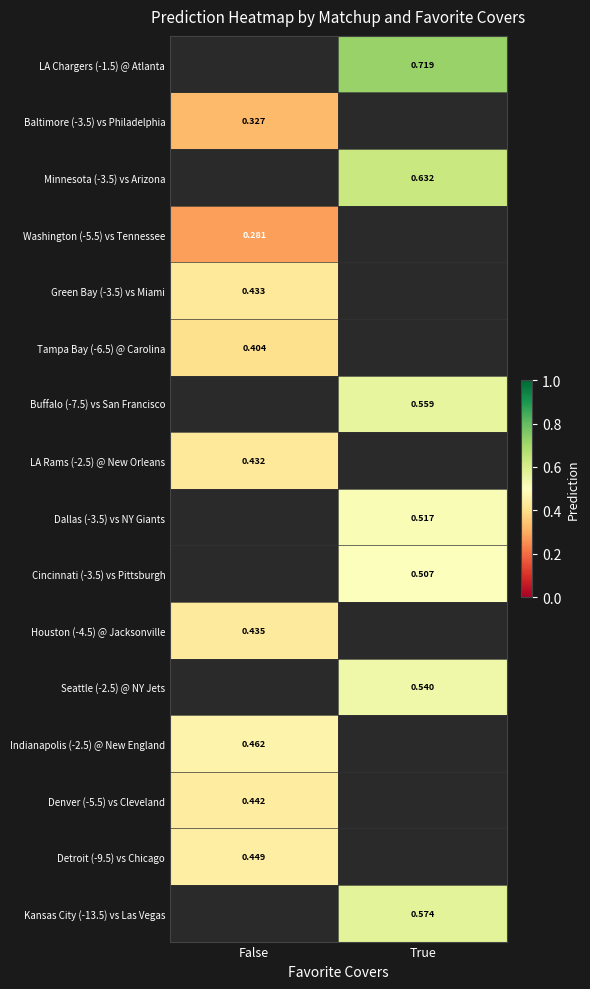

How many positive values does the Detroit (-9.5) vs Chicago series have?

1